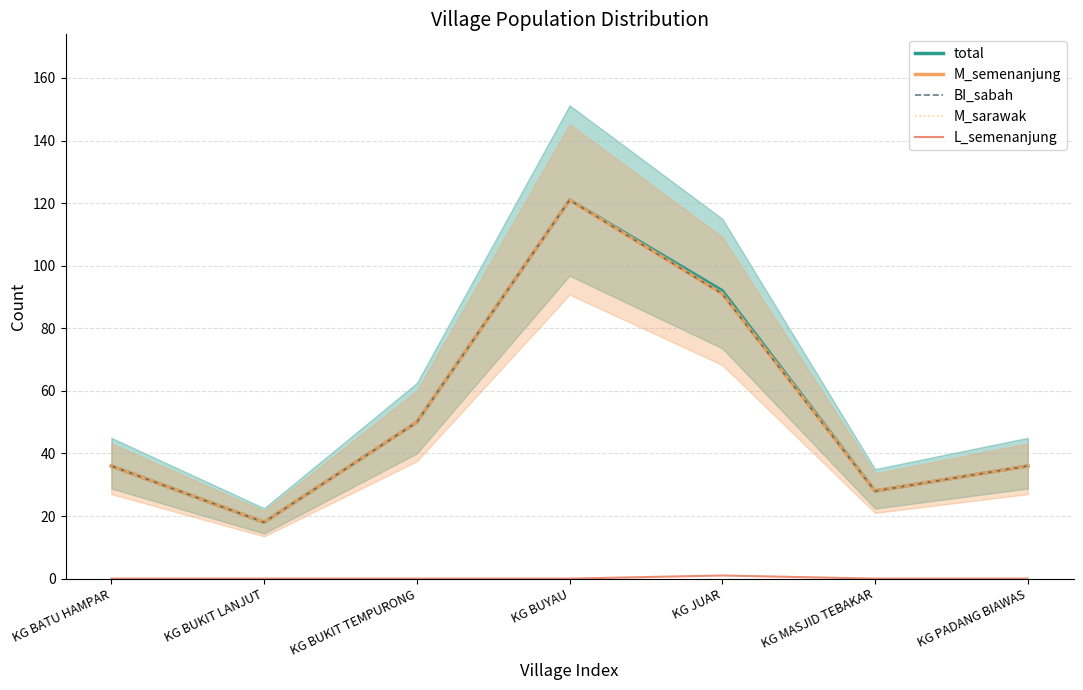

At KG PADANG BIAWAS, list the series in order from smallest to largest.

L_semenanjung, total, M_semenanjung, BI_sabah, M_sarawak